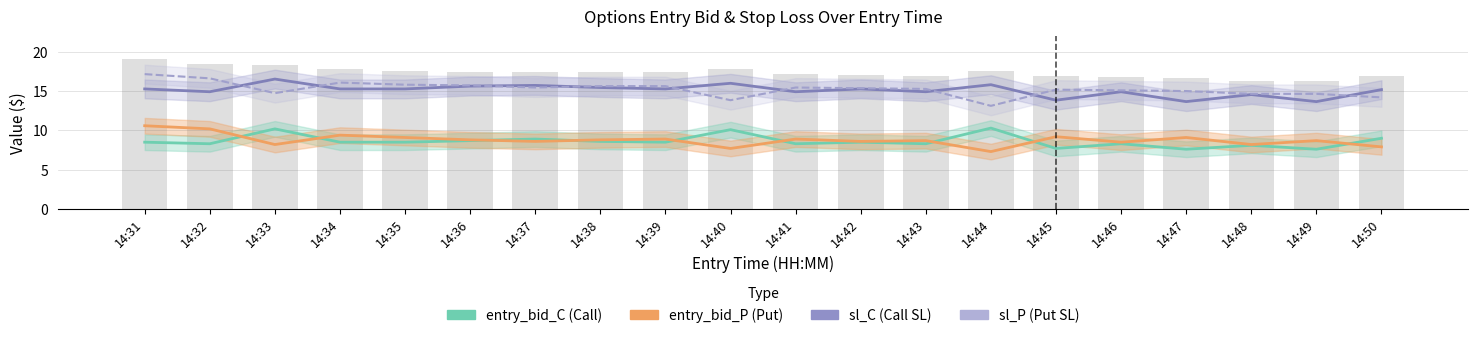

Where does the sl_P (Put SL) series first go above 15?

14:31